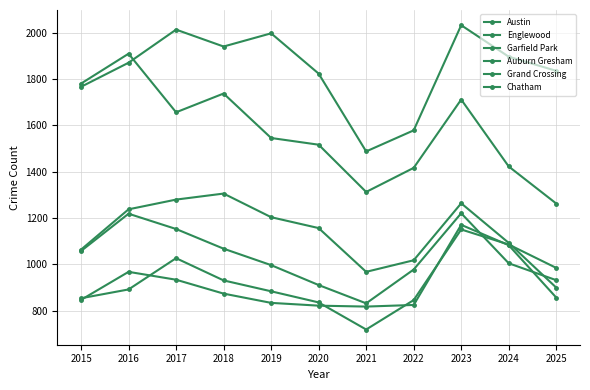

Is it true that Auburn Gresham equals 1004 at 2024?

True